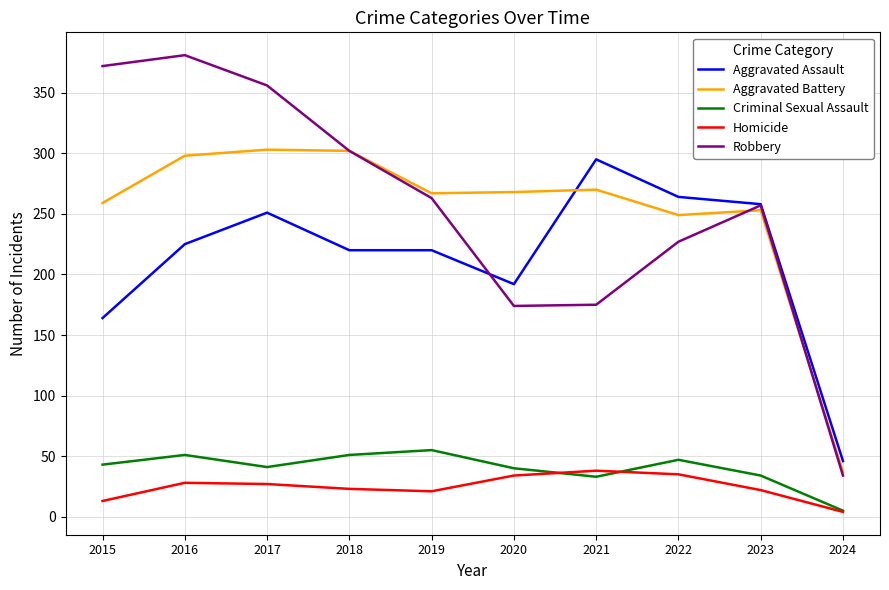

Which series changed the most between 2016 and 2019?

Robbery